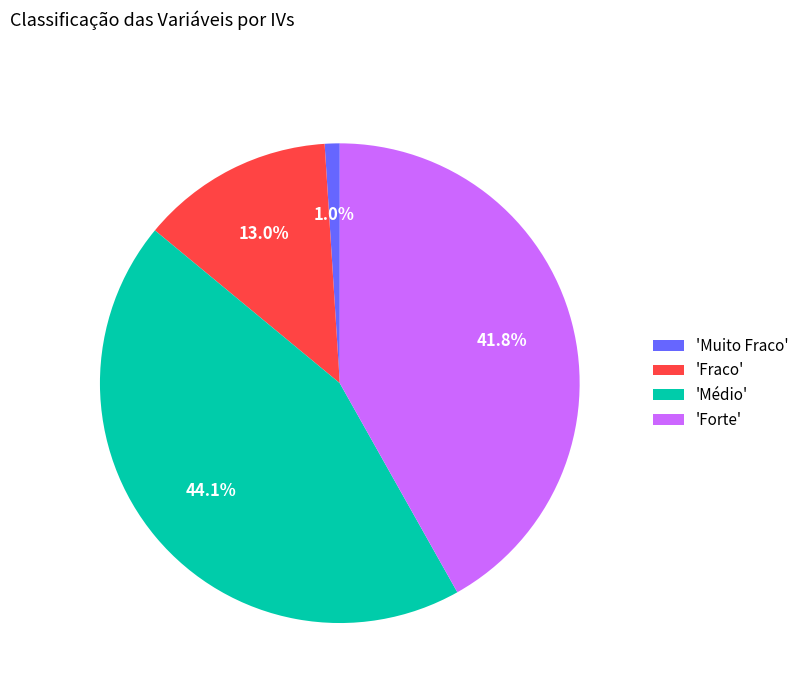

What portion of the pie excludes 'Fraco'?

87.0%